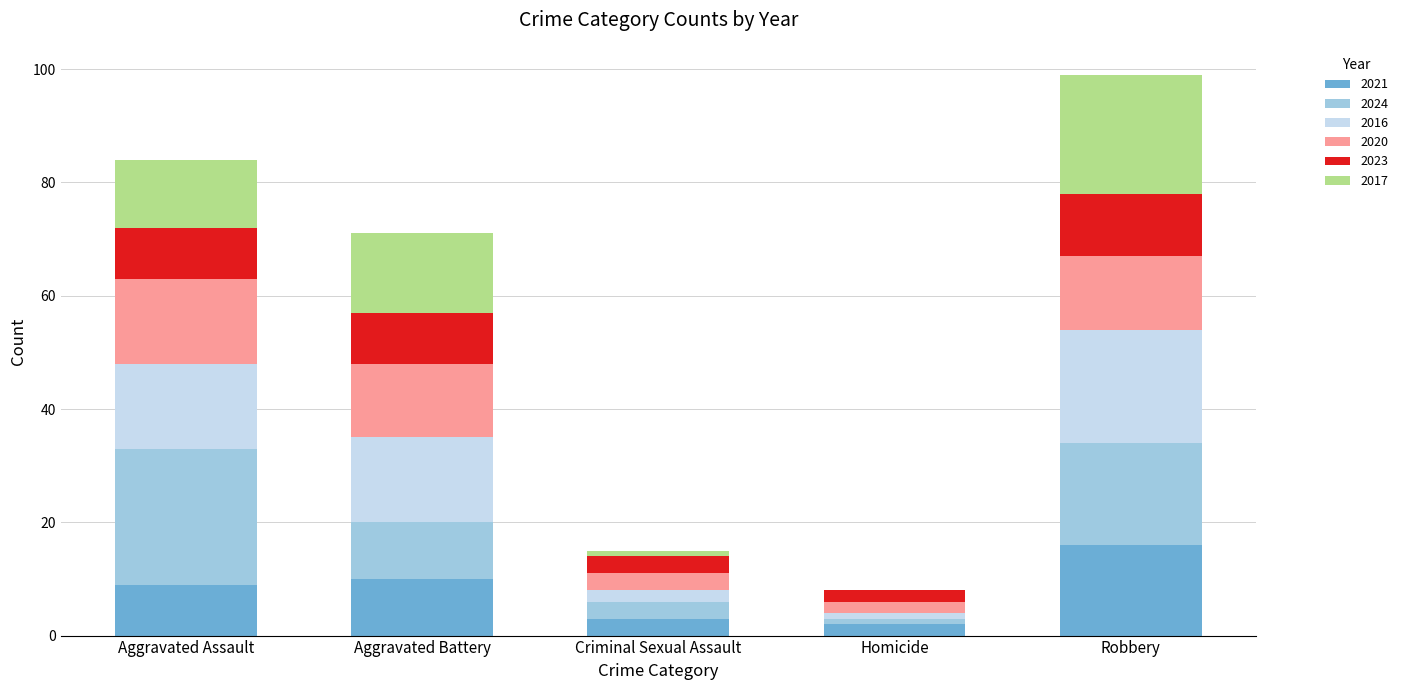

At which category is the sum across all series the highest?

Robbery